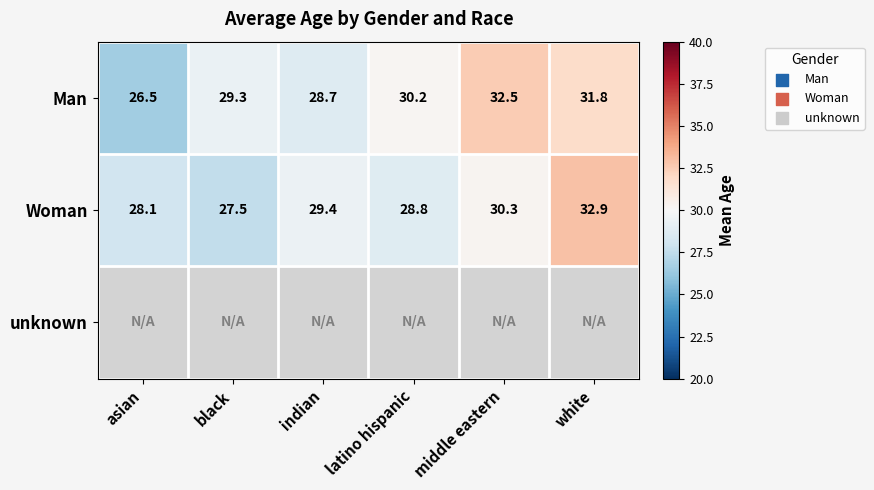

Which category has the lowest value across all series?

asian